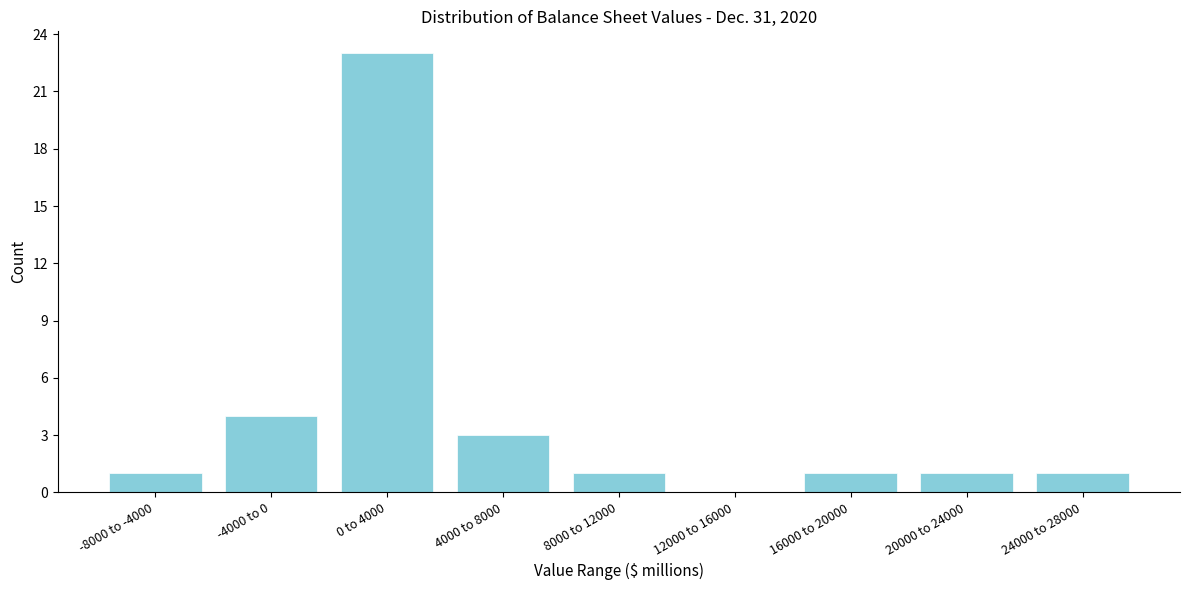

Reading right to left, list all the values displayed in this chart.

24000 to 28000=1	20000 to 24000=1	16000 to 20000=1	12000 to 16000=0	8000 to 12000=1	4000 to 8000=3	0 to 4000=23	-4000 to 0=4	-8000 to -4000=1